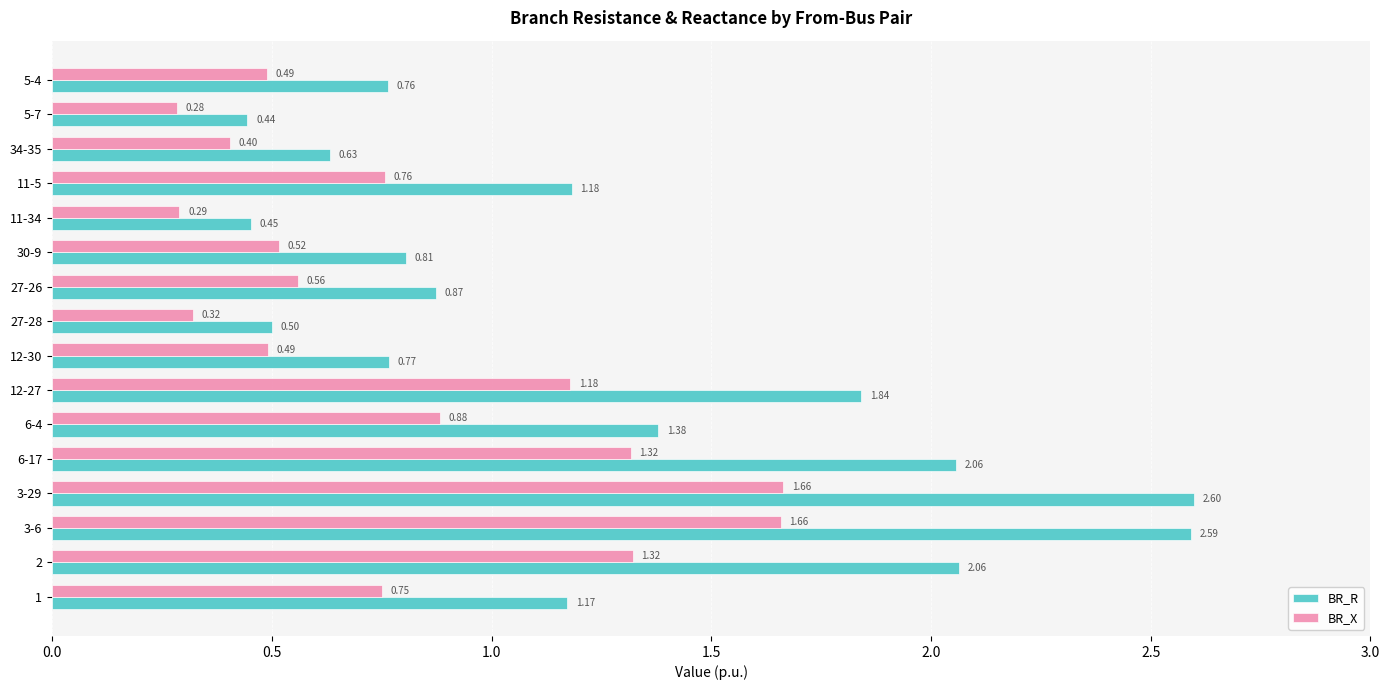

What is the difference between the maximum and minimum values in the BR_R series?

2.2